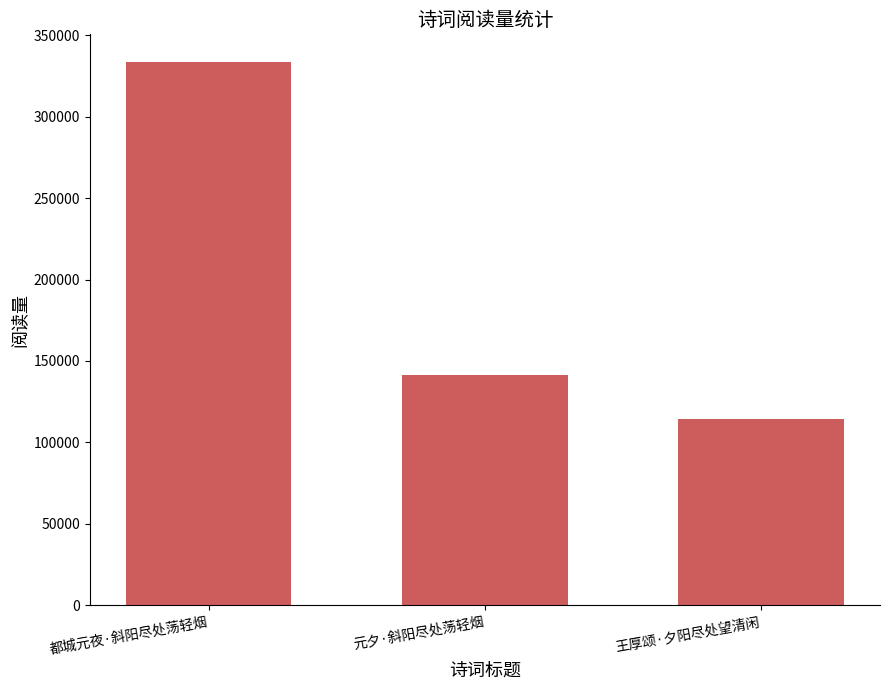

How many data points are less than 141604?

1